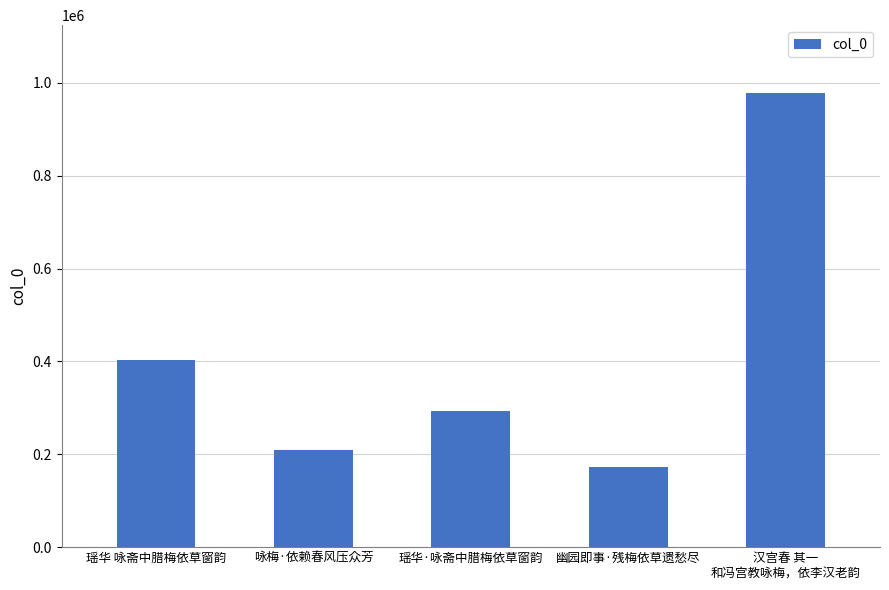

Rank the categories by value from highest to lowest.

汉宫春 其一
和冯宫教咏梅，依李汉老韵, 瑶华 咏斋中腊梅依草窗韵, 瑶华·咏斋中腊梅依草窗韵, 咏梅·依赖春风压众芳, 幽园即事·残梅依草遗愁尽